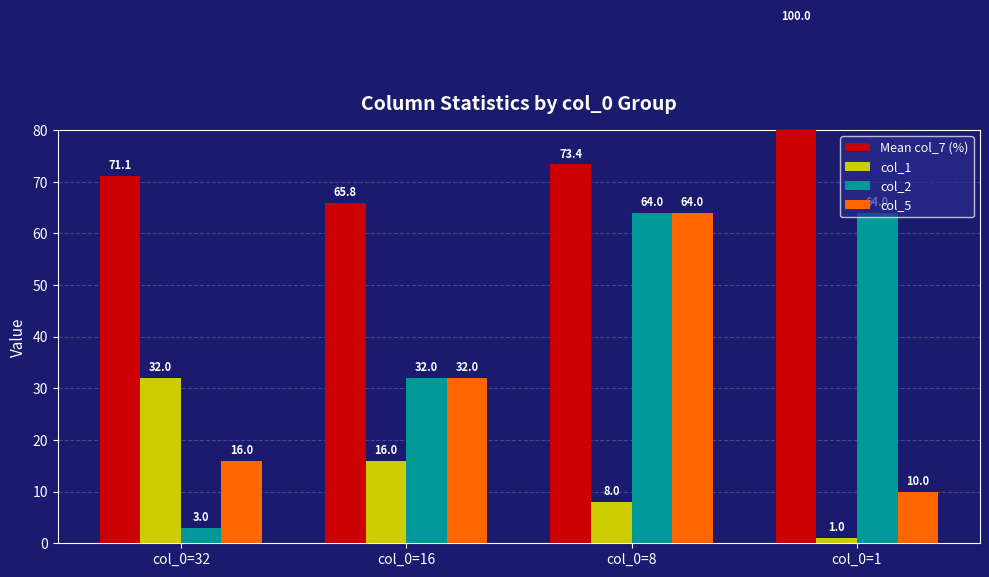

What is the average value of the col_2 series?

40.8